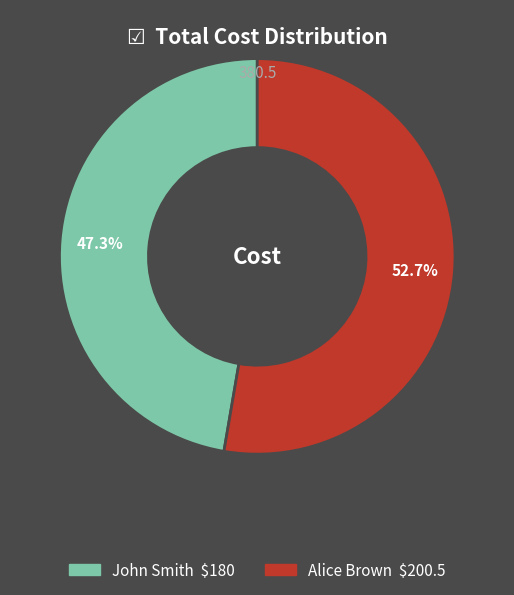

The John Smith slice represents 36% of the pie. True or false?

False